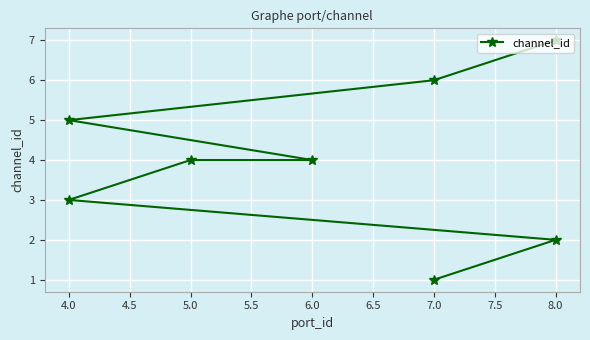

How many lines are shown in the chart?

1